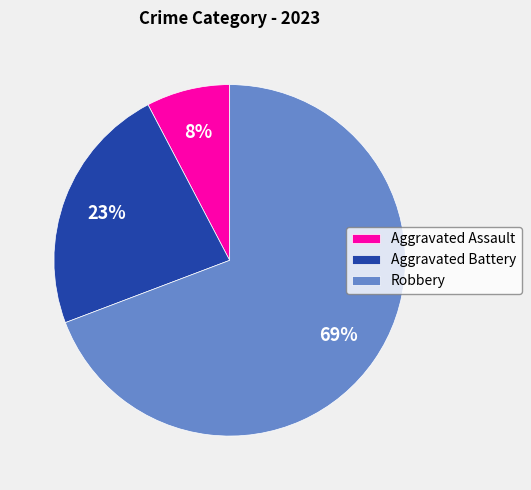

True or false: Robbery accounts for 61% of the total.

False